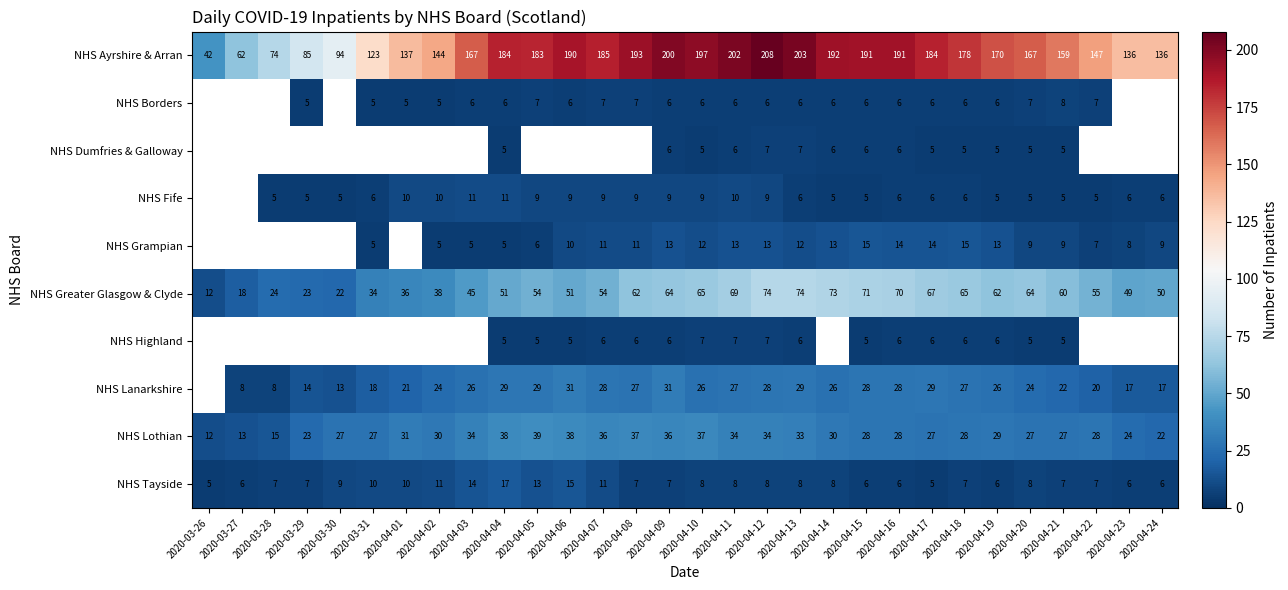

Is it true that NHS Ayrshire & Arran equals 167 at 2020-04-20?

True